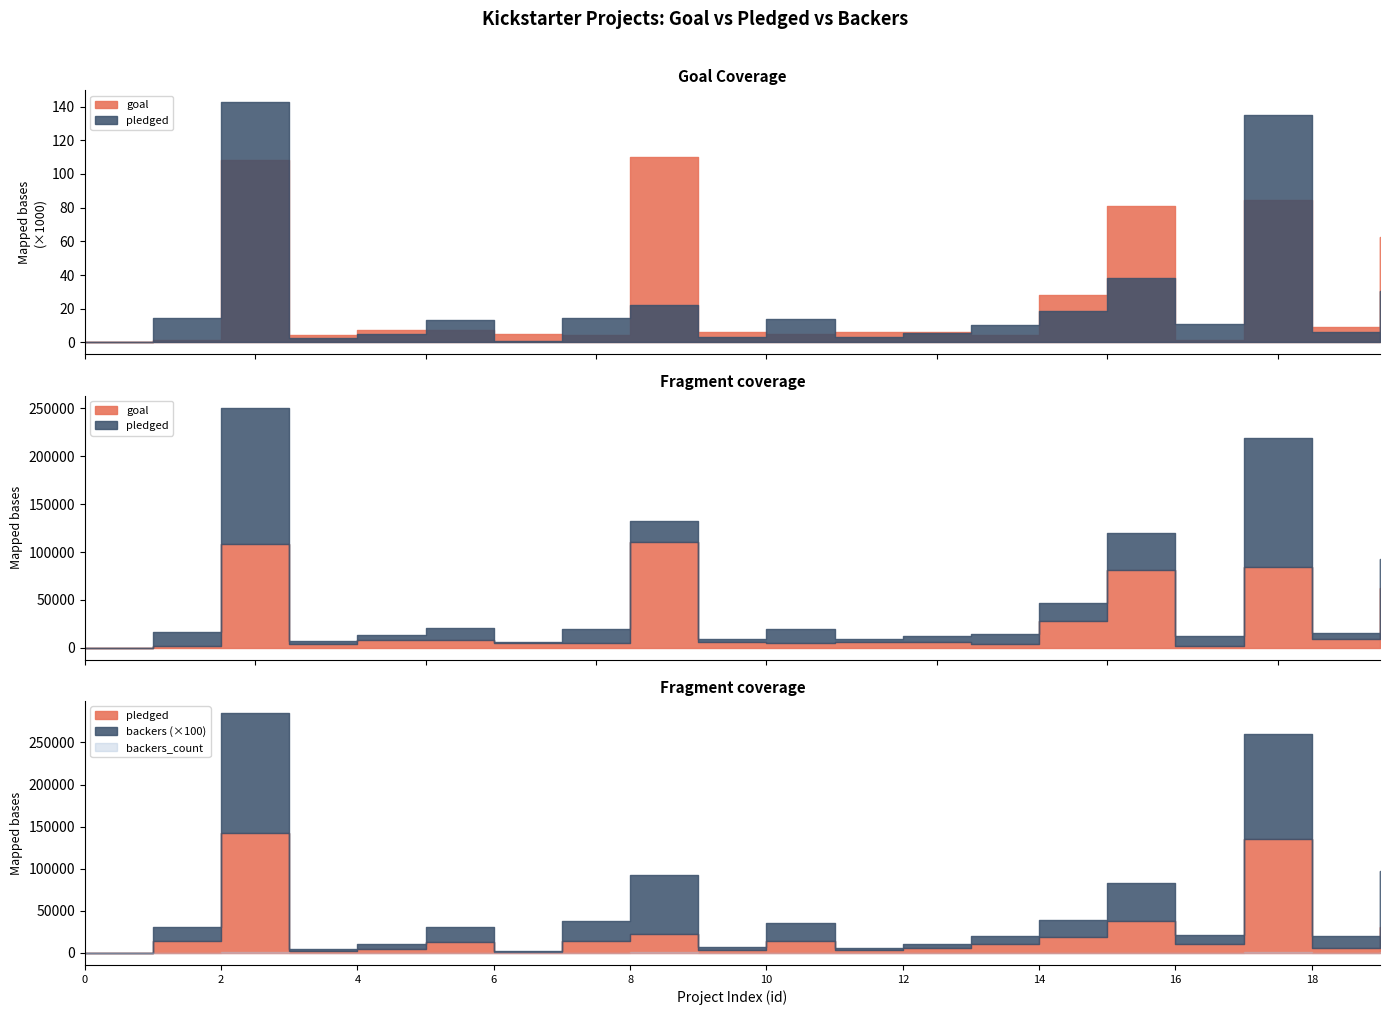

How many values in the backers_count series exceed 158?

9